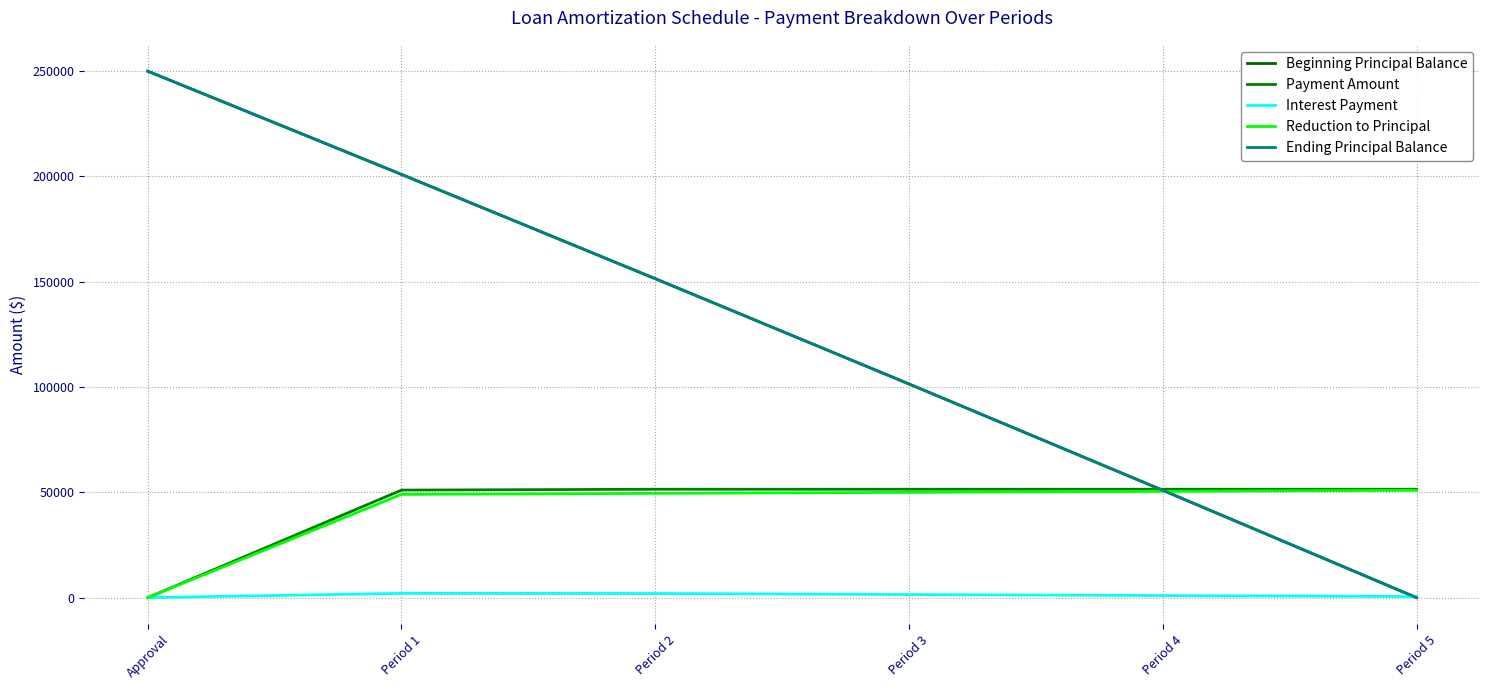

Reading left to right, extract all data points from this chart.

Beginning Principal Balance: Approval=250000.0	Period 1=200966.4	Period 2=151454.3	Period 3=101459.0	Period 4=50975.8	Period 5=0.0
Payment Amount: Approval=0.0	Period 1=51066.7	Period 2=51473.3	Period 3=51473.3	Period 4=51473.3	Period 5=51473.3
Interest Payment: Approval=0.0	Period 1=2033.1	Period 2=1961.2	Period 3=1478.0	Period 4=990.1	Period 5=497.5
Reduction to Principal: Approval=0.0	Period 1=49033.6	Period 2=49512.1	Period 3=49995.3	Period 4=50483.2	Period 5=50975.8
Ending Principal Balance: Approval=250000.0	Period 1=200966.4	Period 2=151454.3	Period 3=101459.0	Period 4=50975.8	Period 5=0.0